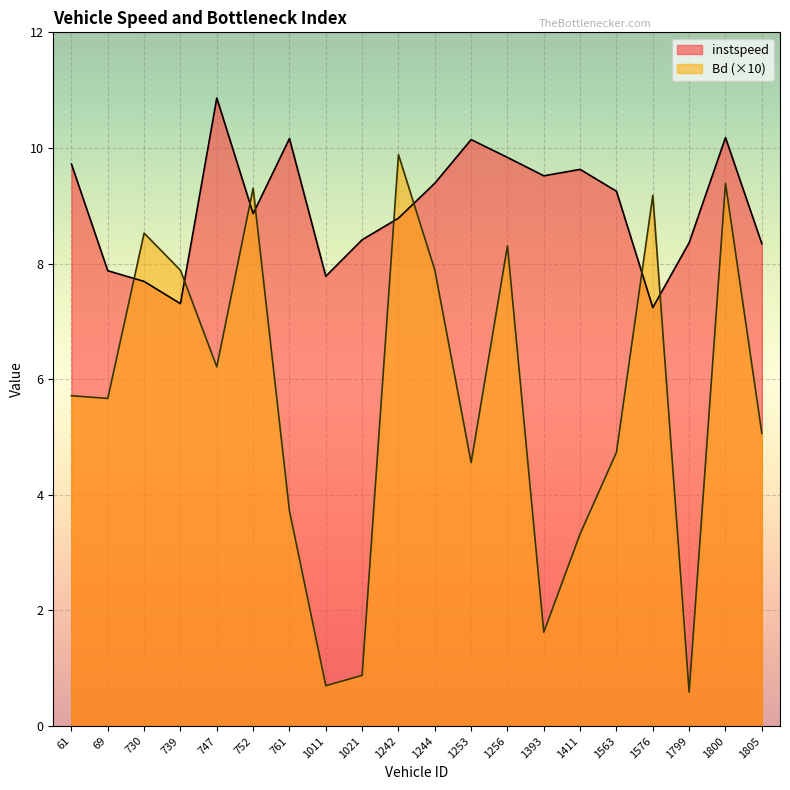

What is the label of the 3rd point from the left?

730.0